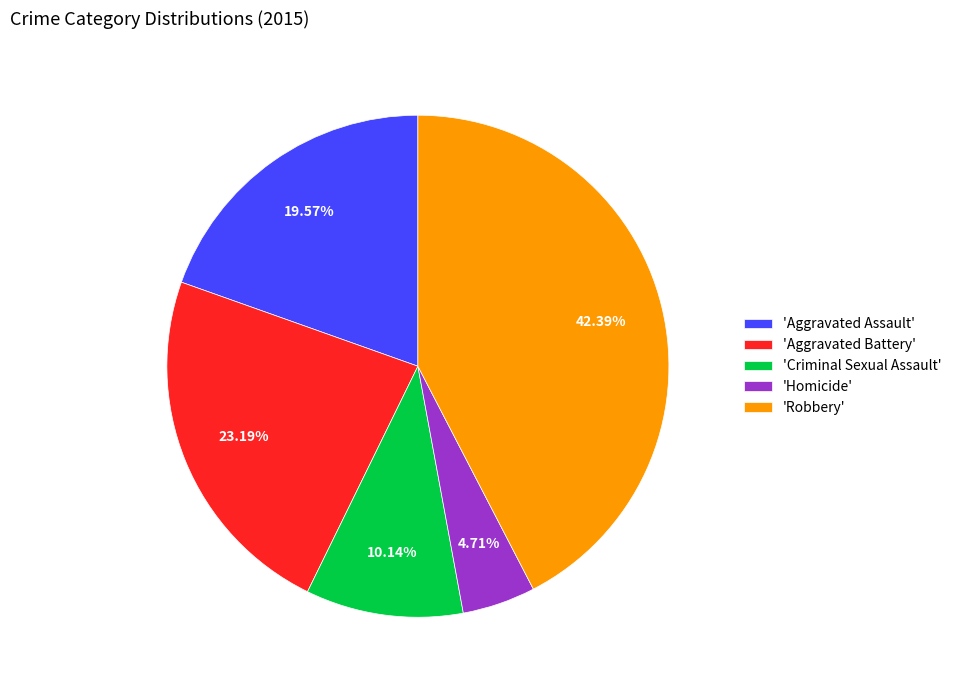

Do 'Aggravated Assault' and 'Criminal Sexual Assault' together represent more than half of the pie?

No